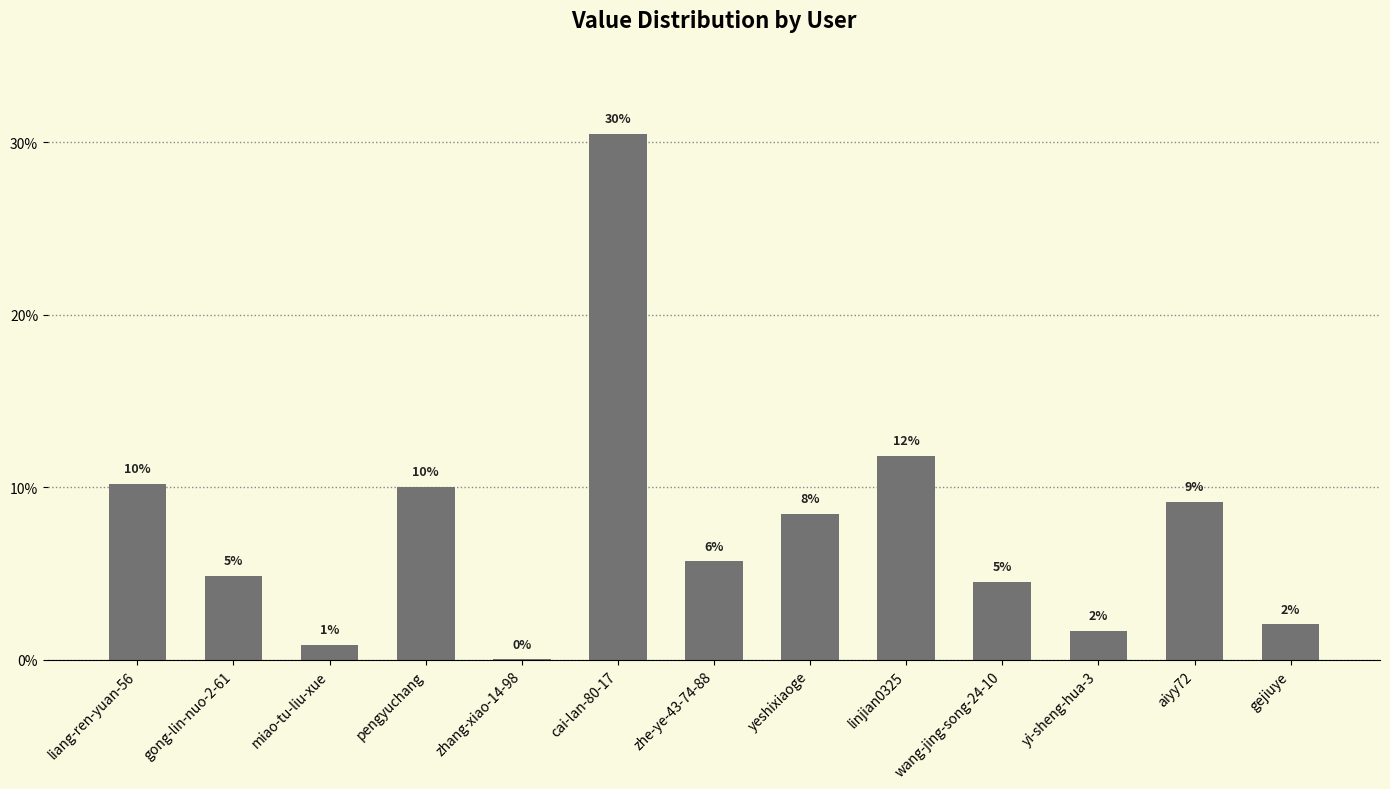

At which label does the data first exceed 5?

liang-ren-yuan-56